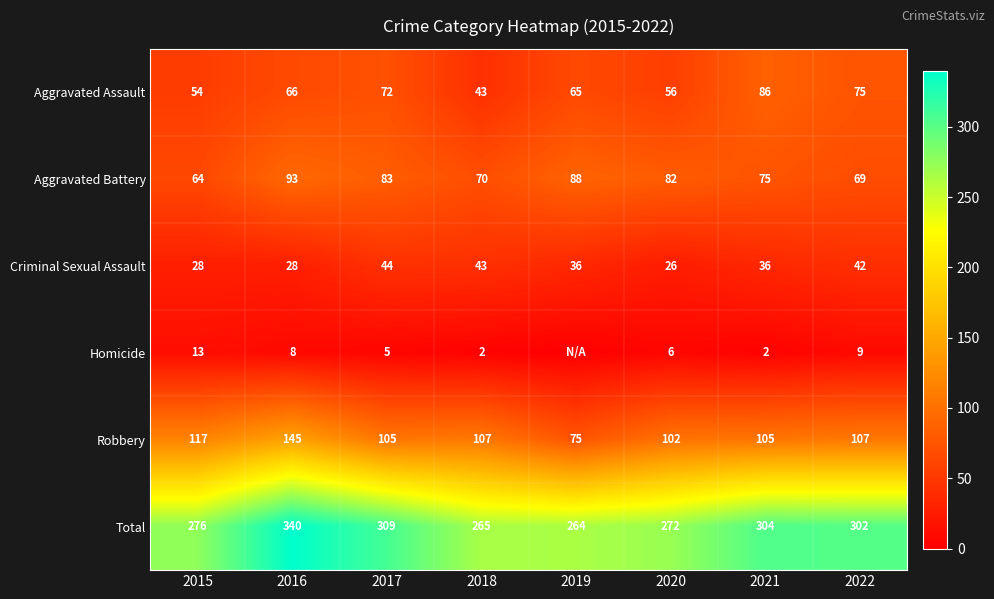

The Criminal Sexual Assault series shows 42 at 2022. True or false?

True